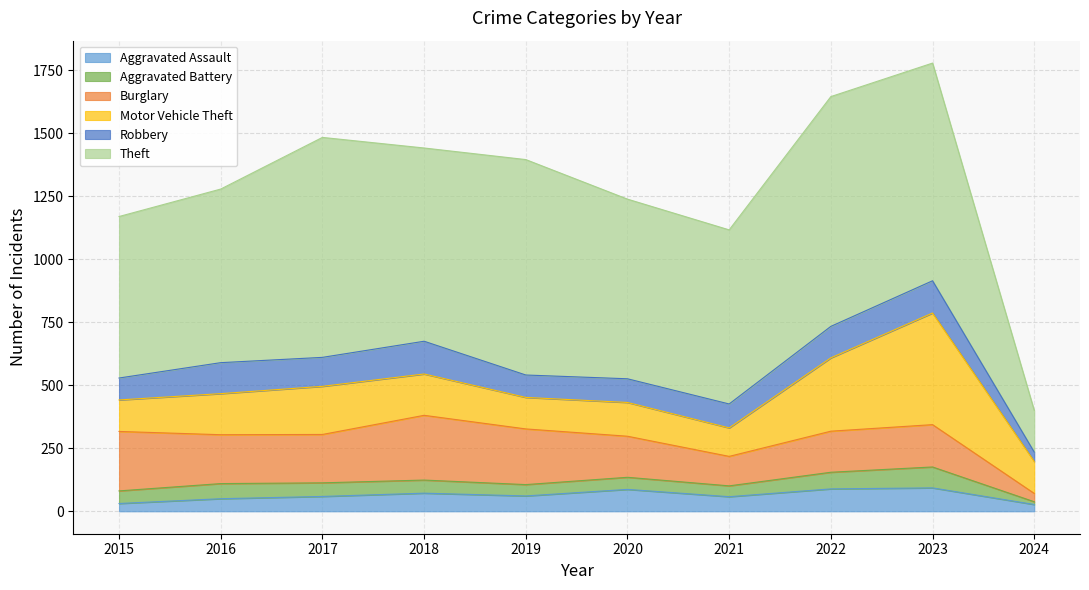

The Robbery series shows 115 at 2017. True or false?

True